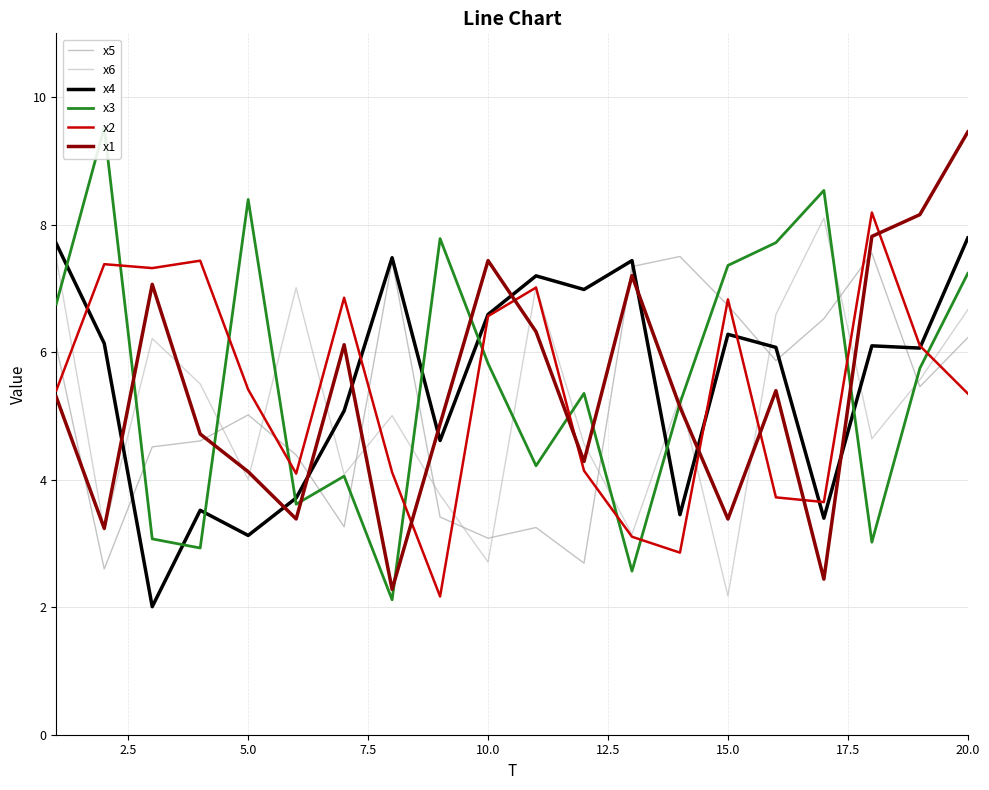

Does the chart display data point markers on the line(s)?

No